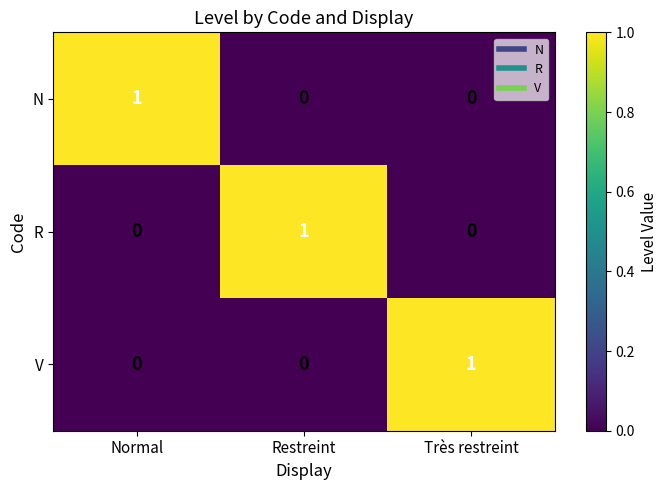

How many categories are shown in the chart?

3